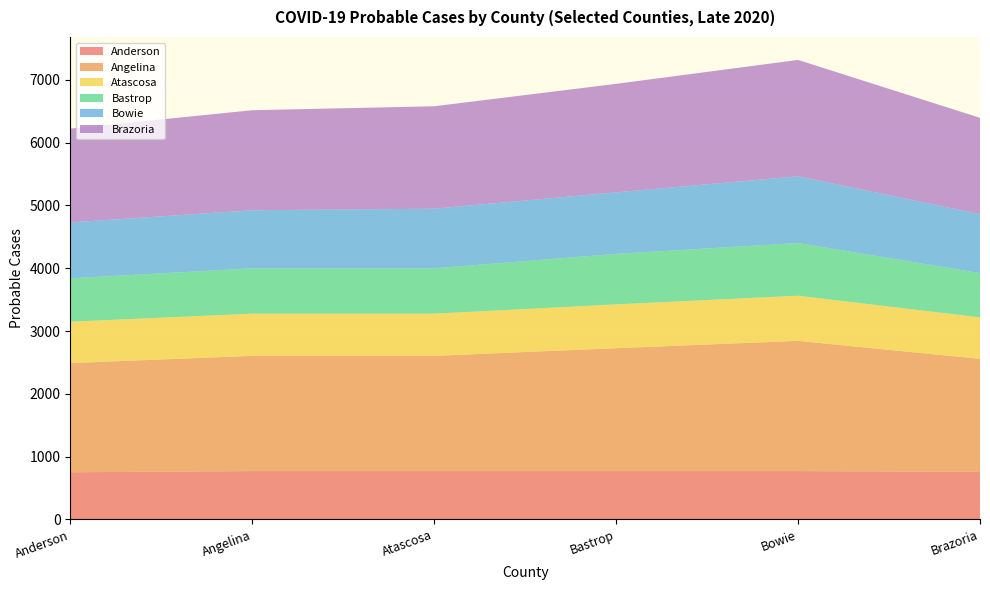

Reading left to right, extract all data points from this chart.

Anderson: Anderson=751	Angelina=770	Atascosa=770	Bastrop=770	Bowie=770	Brazoria=758
Angelina: Anderson=1739	Angelina=1835	Atascosa=1835	Bastrop=1957	Bowie=2074	Brazoria=1799
Atascosa: Anderson=659	Angelina=672	Atascosa=672	Bastrop=698	Bowie=719	Brazoria=661
Bastrop: Anderson=690	Angelina=722	Atascosa=722	Bastrop=804	Bowie=839	Brazoria=705
Bowie: Anderson=891	Angelina=925	Atascosa=950	Bastrop=980	Bowie=1063	Brazoria=939
Brazoria: Anderson=1494	Angelina=1593	Atascosa=1631	Bastrop=1728	Bowie=1853	Brazoria=1534